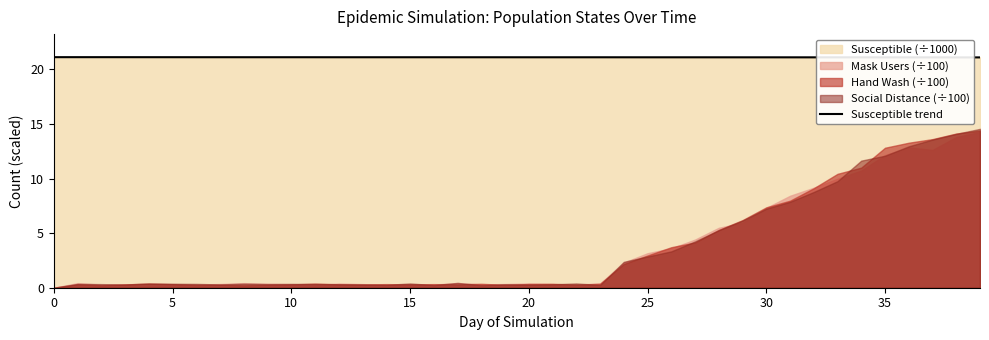

True or false: Susceptible trend has a value of 11.9 at 0.

False